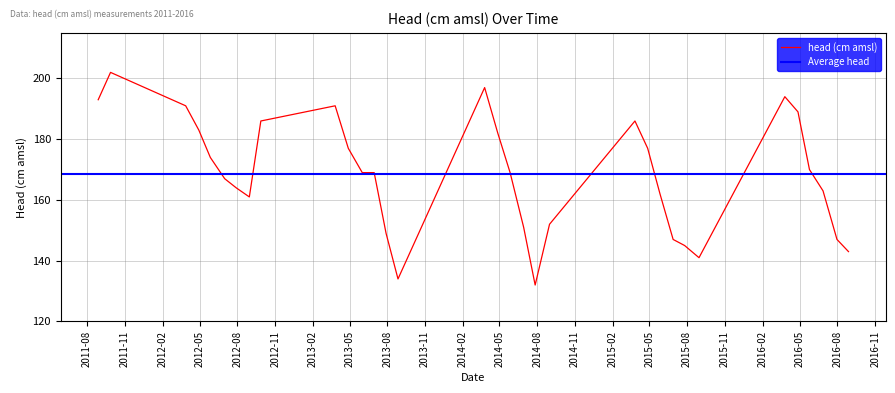

Where is the data nearest to the value 167?

2012-07-01